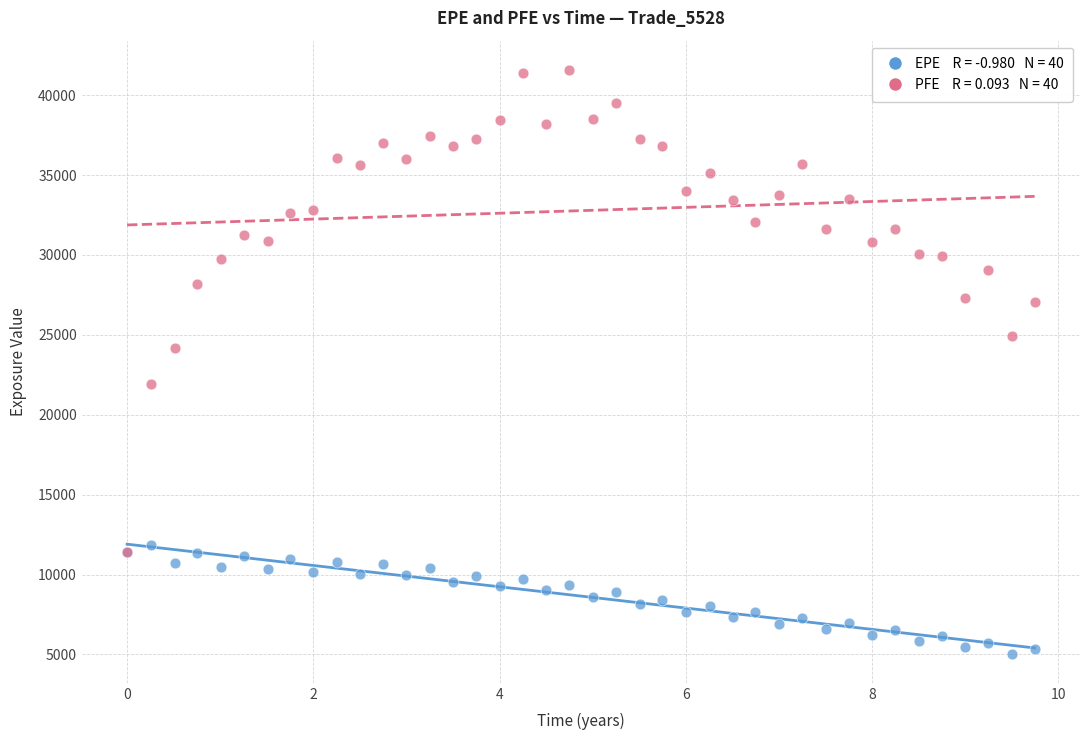

Across all series, what Y value is closest to 23319?

24155.9